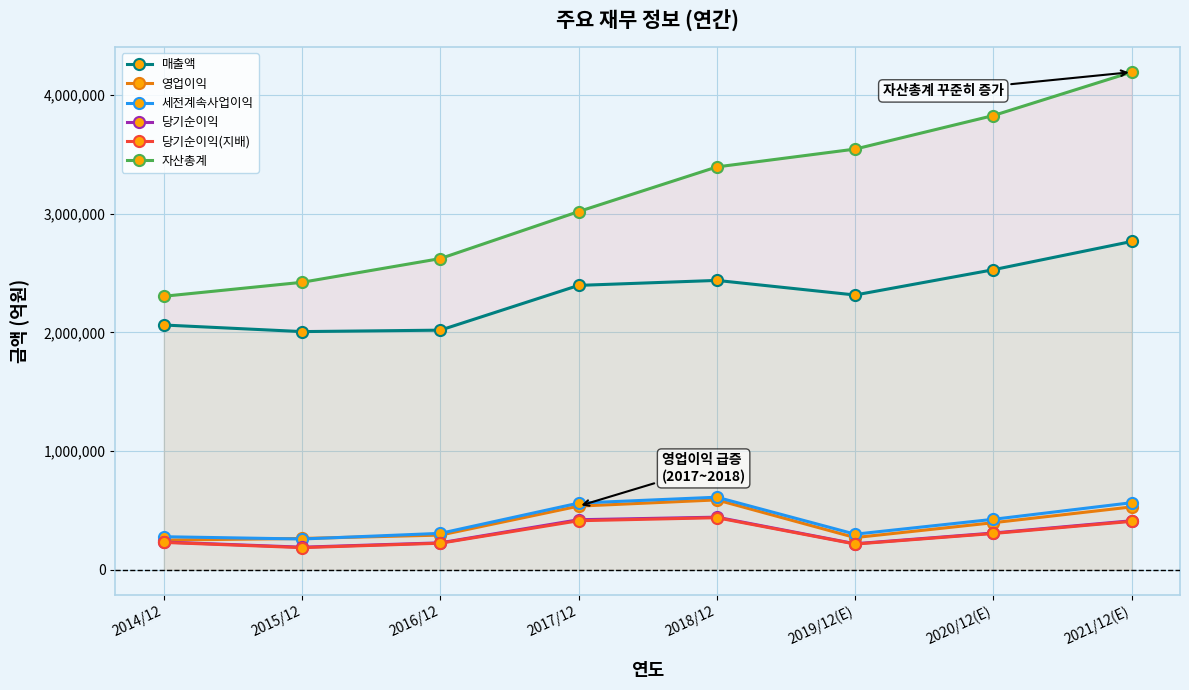

Which category has the lowest value in the 매출액 series?

2015/12